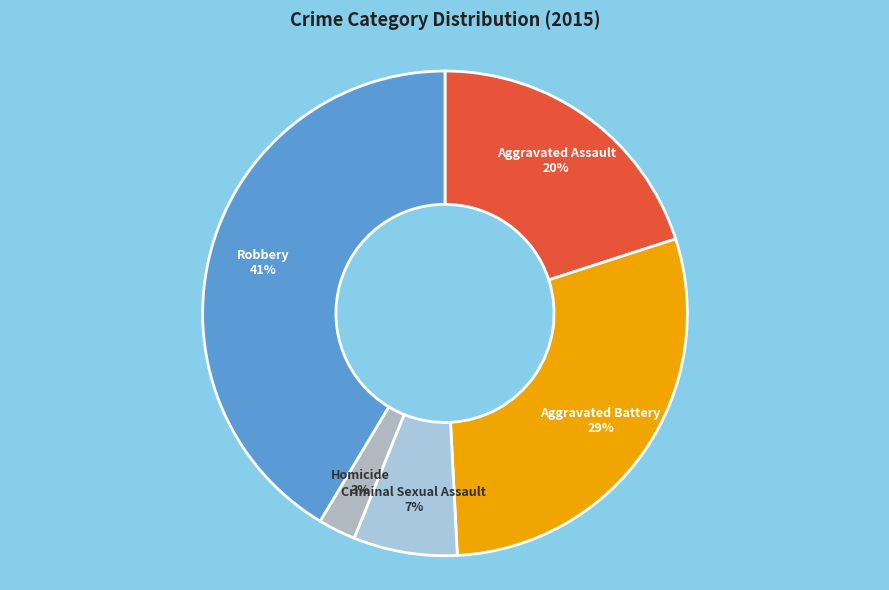

True or false: Homicide accounts for 3% of the total.

True